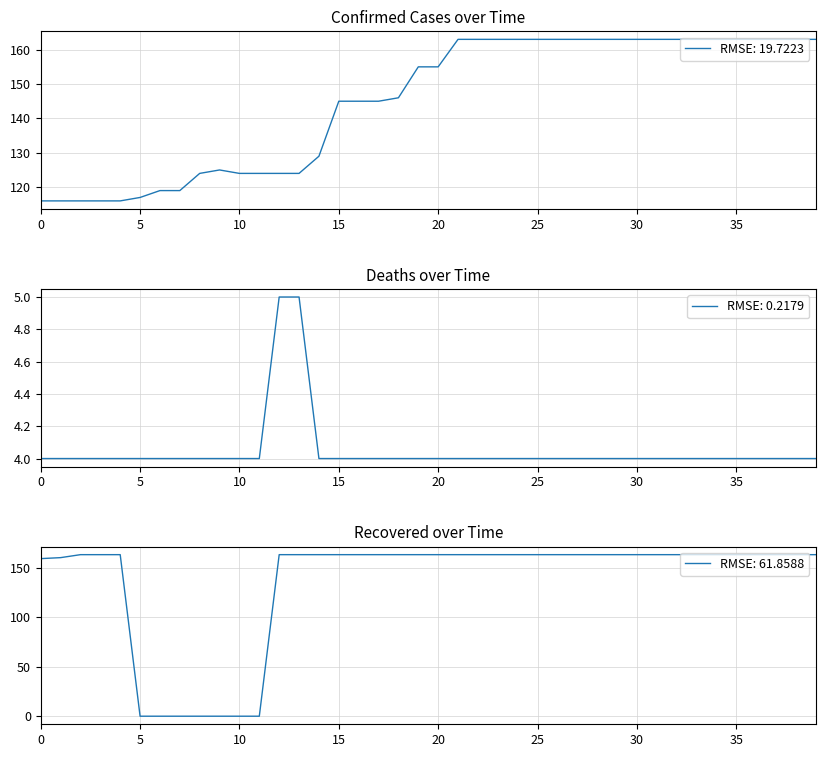

Which series has the largest total across all categories?

Confirmed